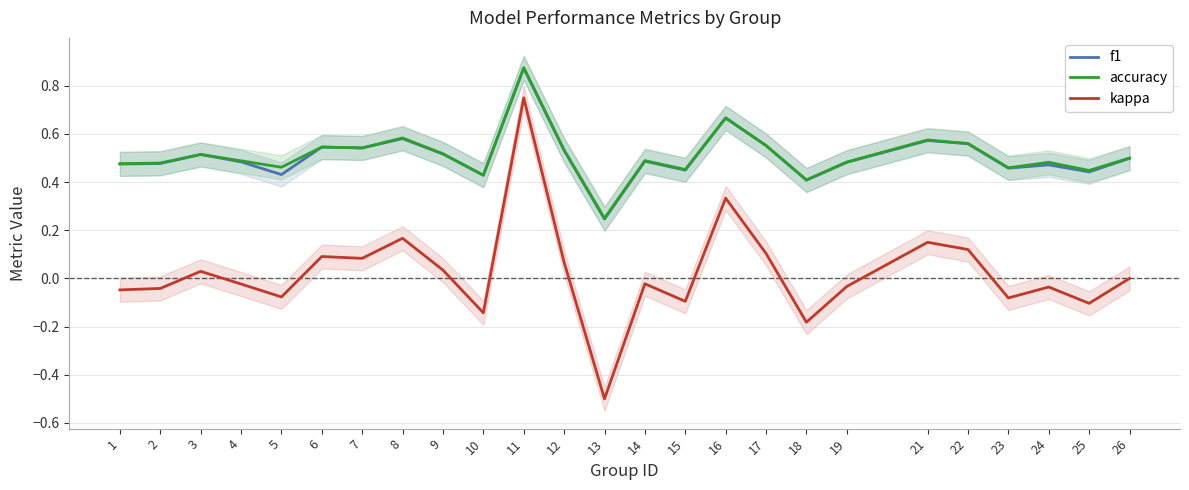

Reading right to left, extract all data points from this chart.

f1: 26=0.5	25=0.4	24=0.5	23=0.5	22=0.6	21=0.6	19=0.5	18=0.4	17=0.6	16=0.7	15=0.4	14=0.5	13=0.2	12=0.5	11=0.9	10=0.4	9=0.5	8=0.6	7=0.5	6=0.5	5=0.4	4=0.5	3=0.5	2=0.5	1=0.5
accuracy: 26=0.5	25=0.4	24=0.5	23=0.5	22=0.6	21=0.6	19=0.5	18=0.4	17=0.6	16=0.7	15=0.5	14=0.5	13=0.2	12=0.5	11=0.9	10=0.4	9=0.5	8=0.6	7=0.5	6=0.5	5=0.5	4=0.5	3=0.5	2=0.5	1=0.5
kappa: 26=0.0	25=-0.1	24=-0.0	23=-0.1	22=0.1	21=0.2	19=-0.0	18=-0.2	17=0.1	16=0.3	15=-0.1	14=-0.0	13=-0.5	12=0.1	11=0.8	10=-0.1	9=0.0	8=0.2	7=0.1	6=0.1	5=-0.1	4=-0.0	3=0.0	2=-0.0	1=-0.0